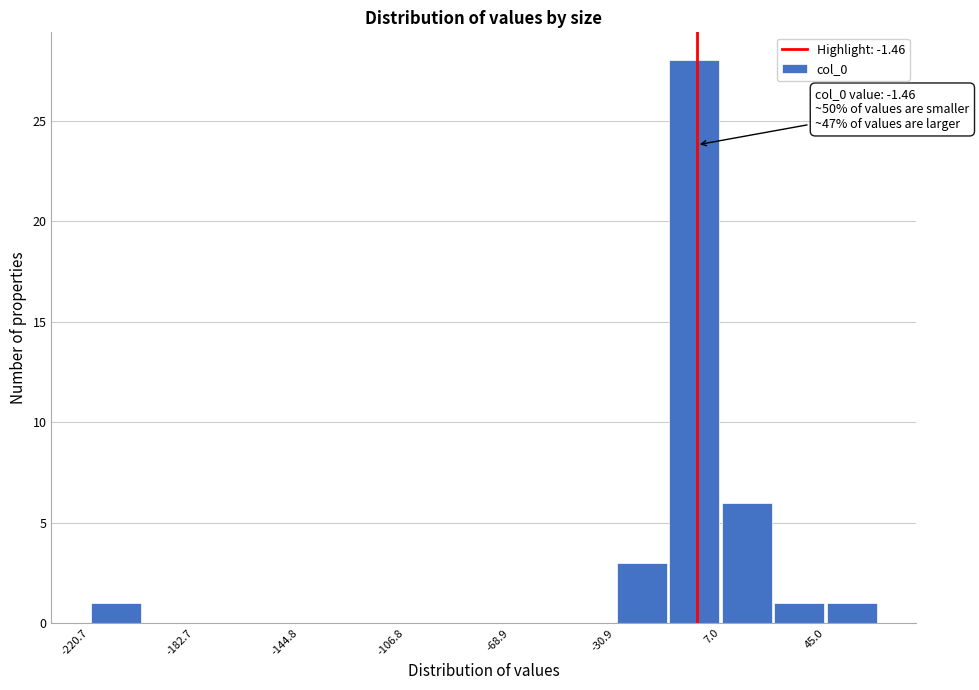

Read against the x-axis, roughly where is the centre of the tallest bar?

0